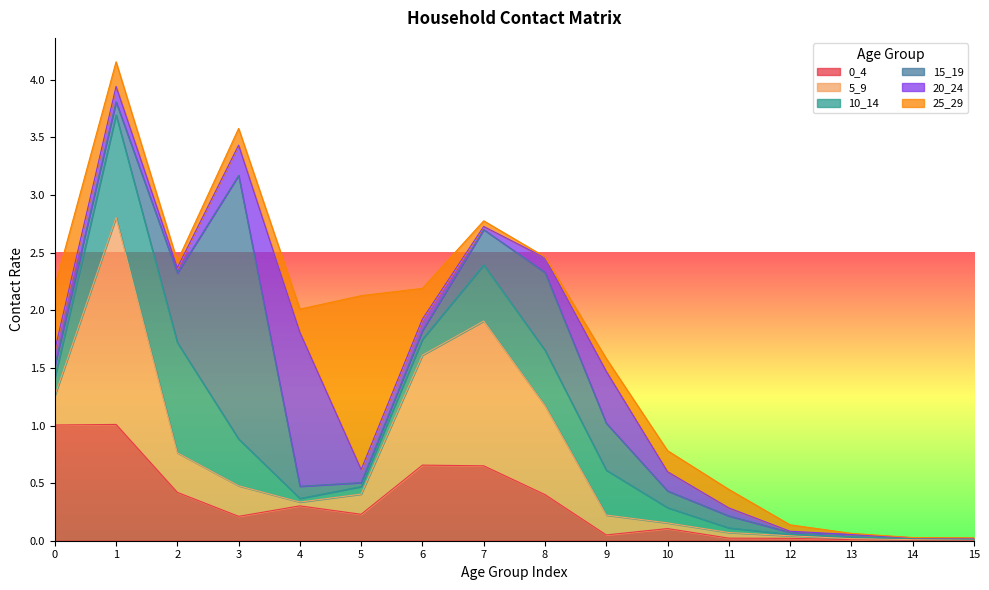

List the labels in order of 10_14 value, largest first.

2, 1, 7, 8, 3, 9, 0, 6, 10, 5, 11, 4, 13, 12, 14, 15